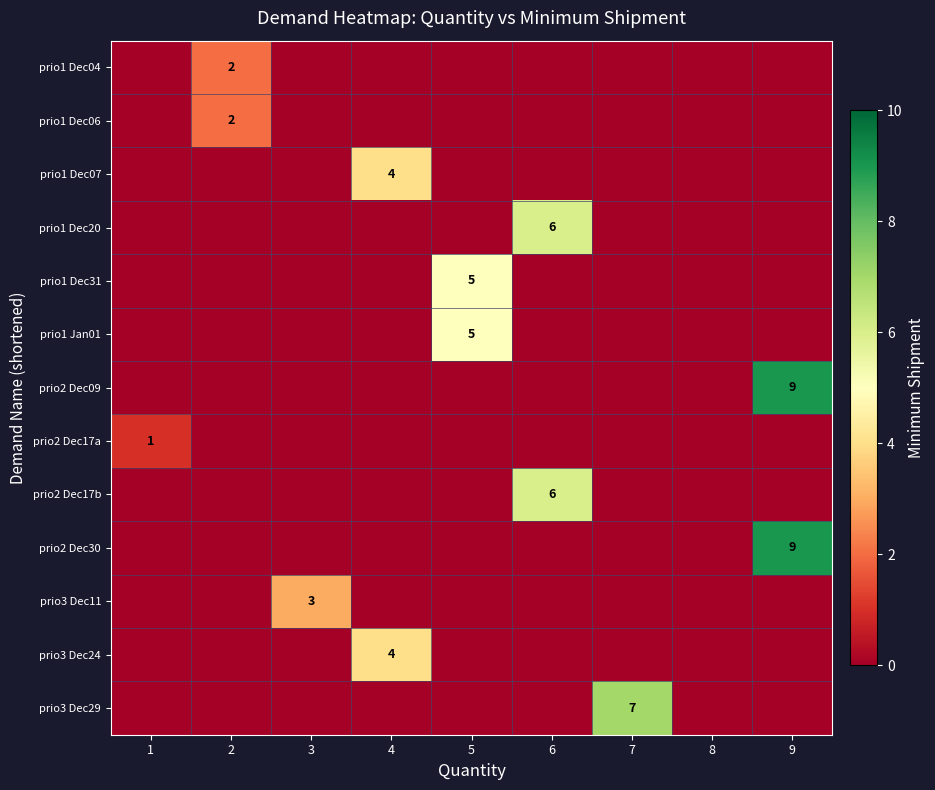

How many distinct data groups are displayed?

13